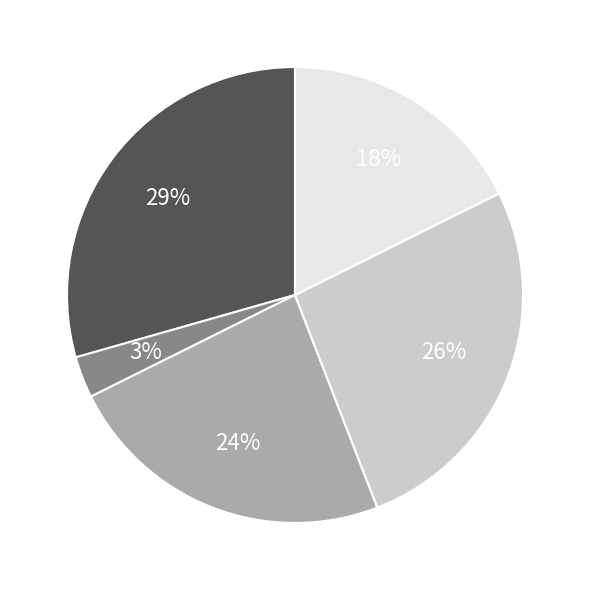

Does any single category account for the majority?

No